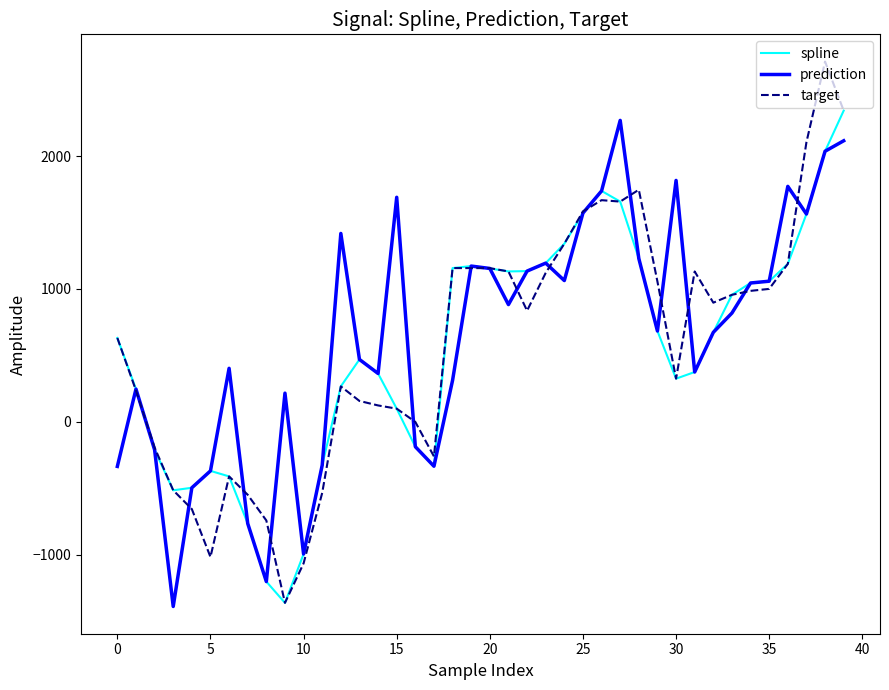

Which series has the widest spread of values?

target